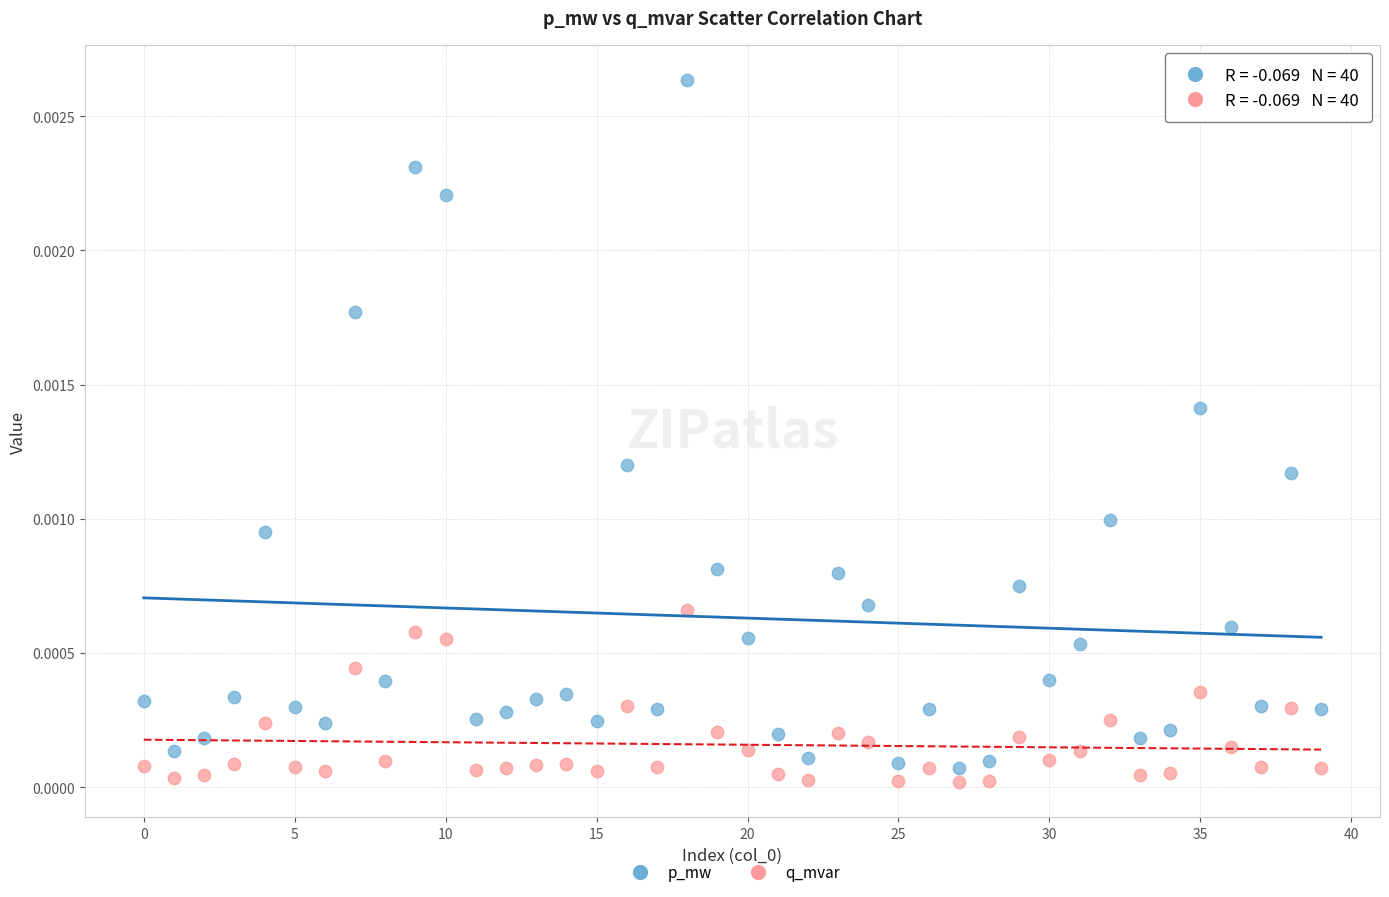

Which series reaches the maximum Y coordinate?

p_mw